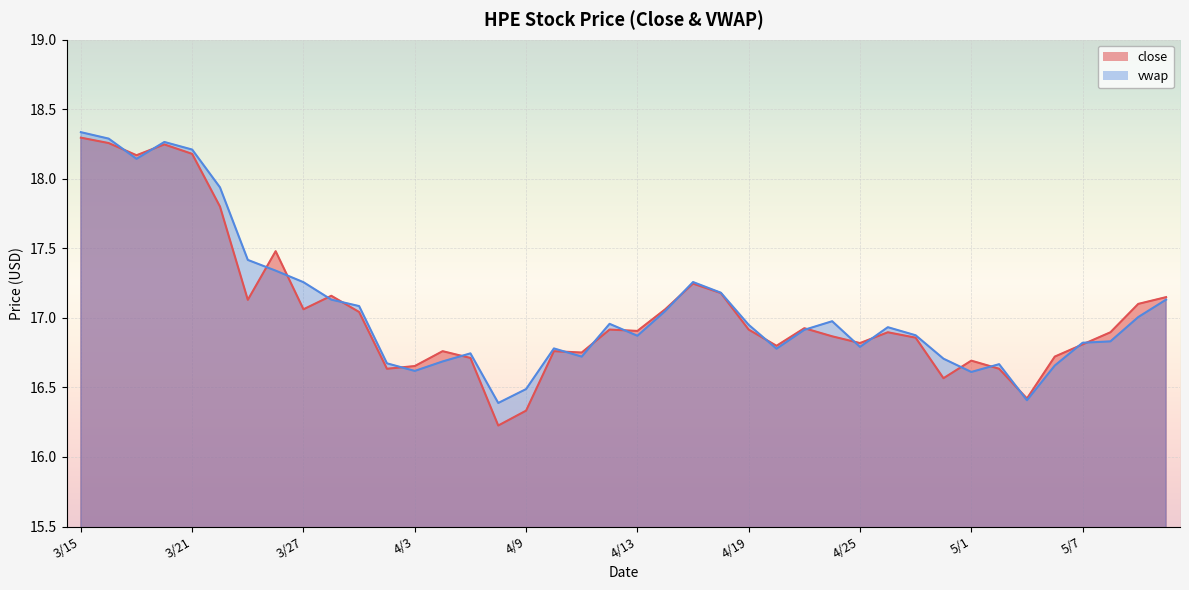

What is the sum of all vwap values?

682.9